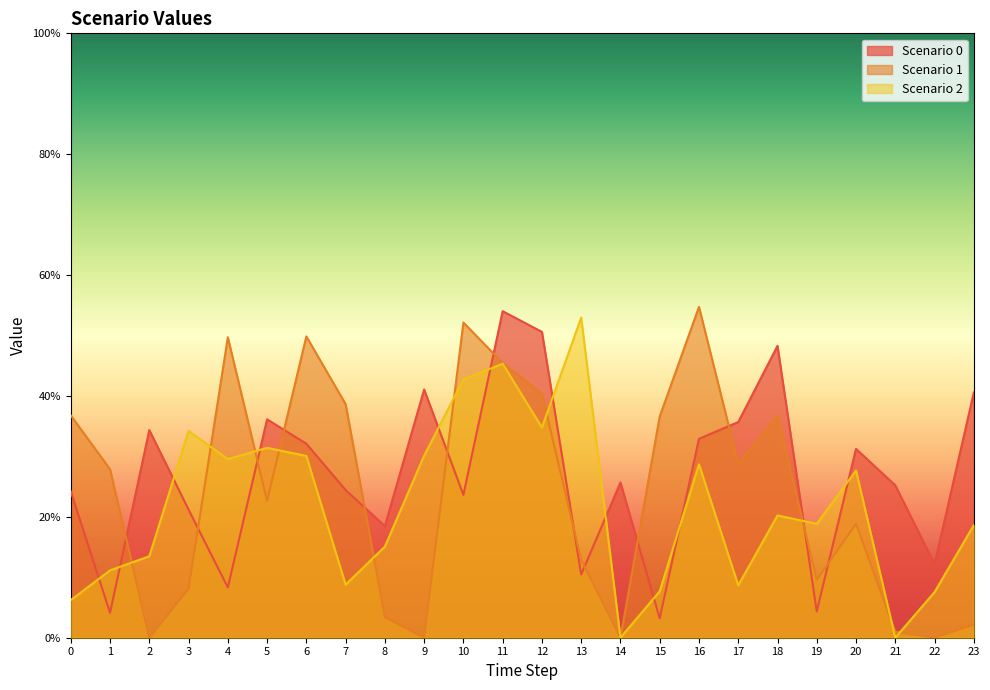

What is the value of the Scenario 0 point at the 7th from the left?

0.3